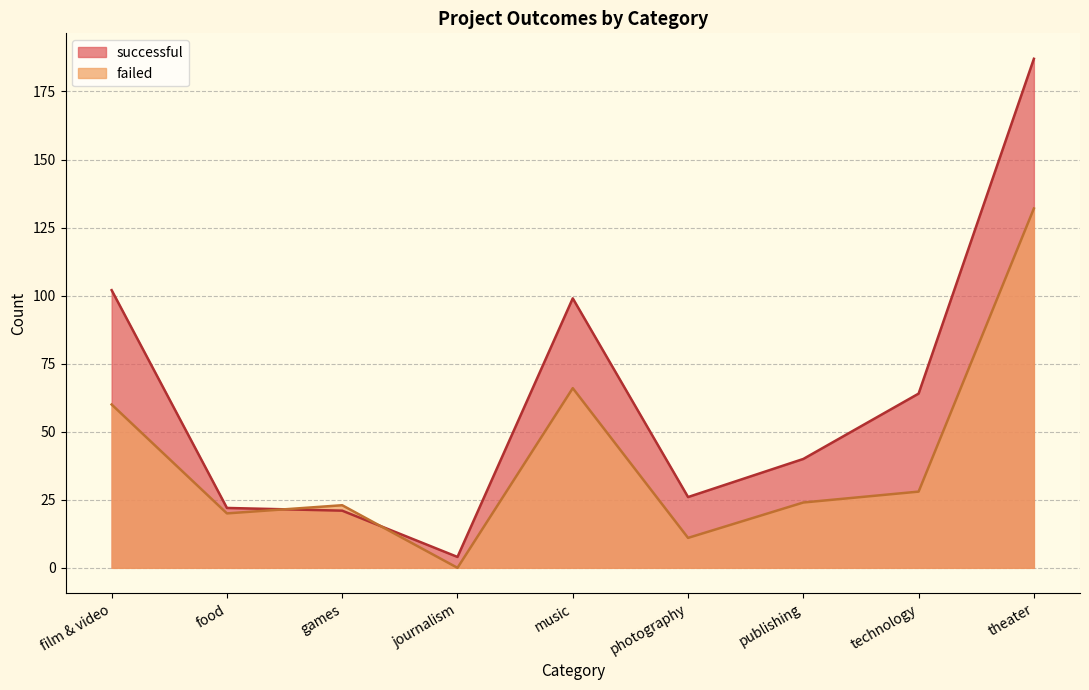

What is the label of the 2nd point from the left?

food